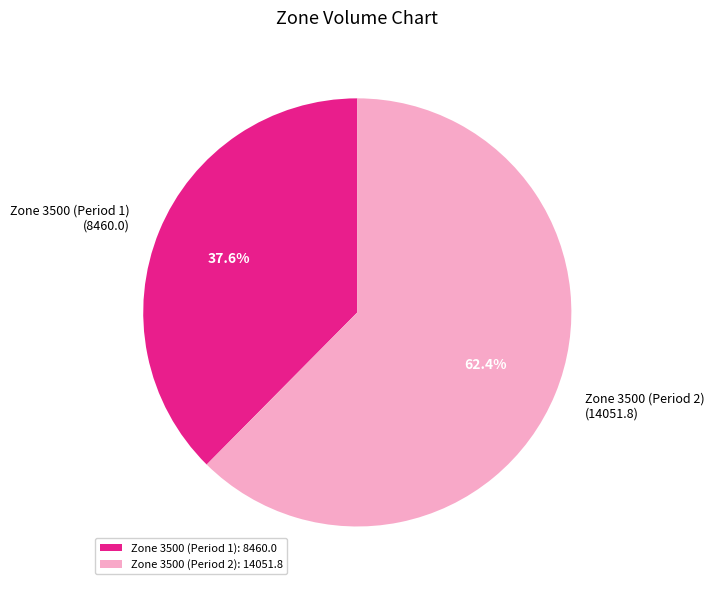

Is there a majority slice in this chart?

Yes